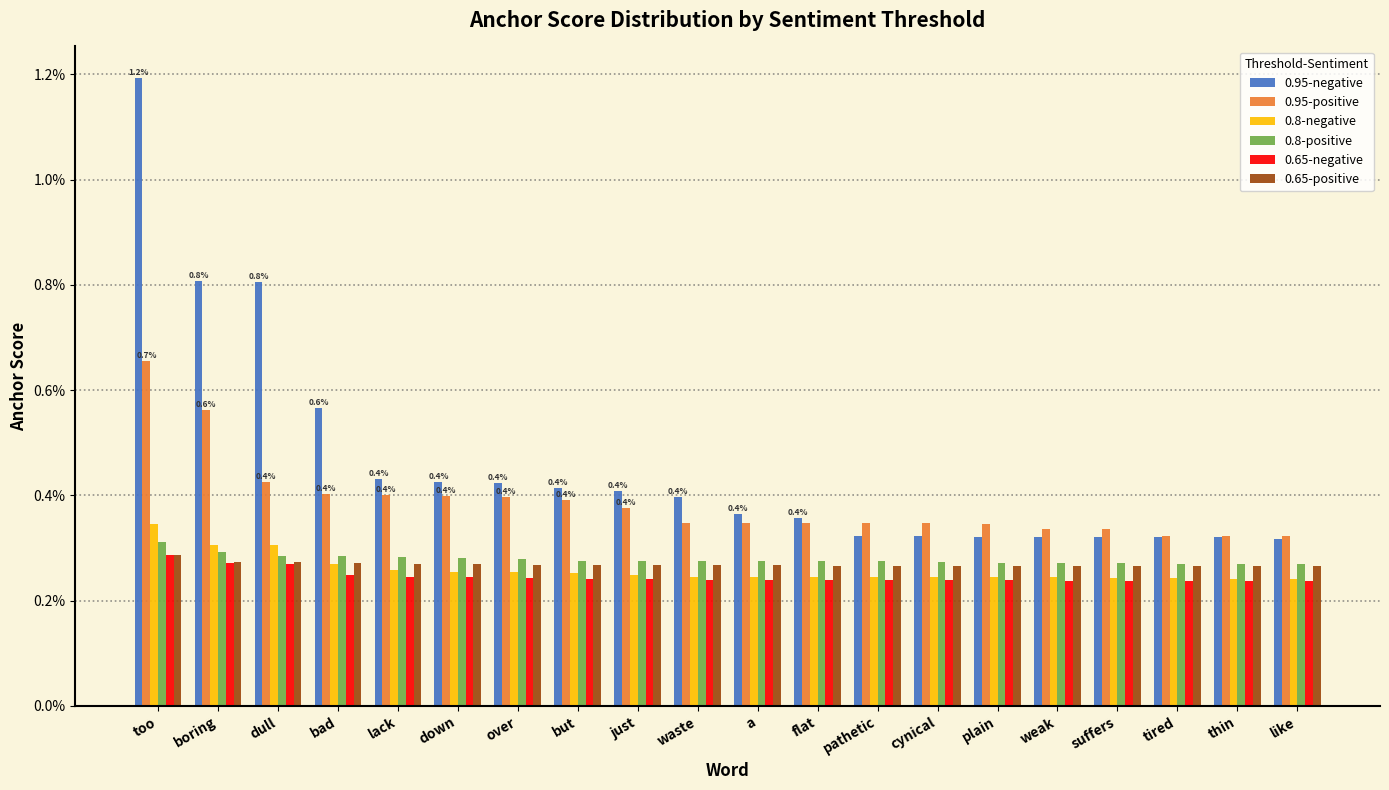

Between boring and a, which series saw the biggest shift?

0.95-negative